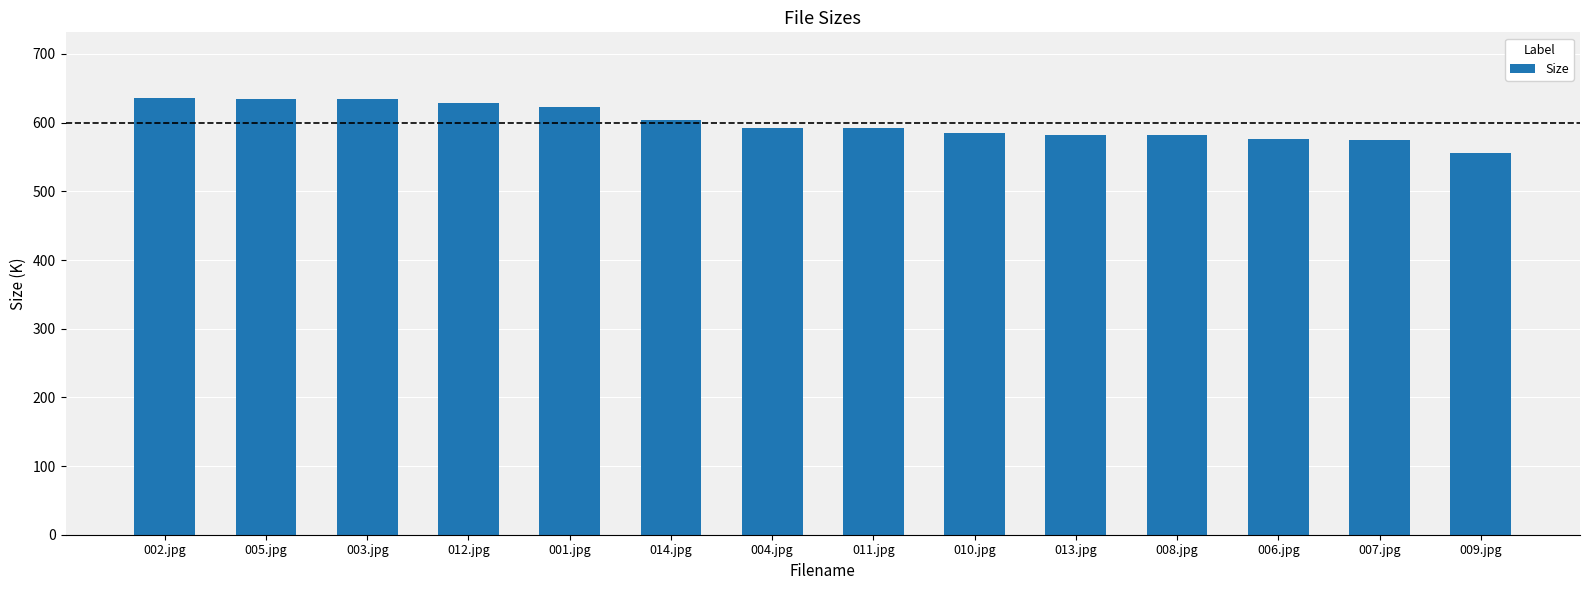

The value at 005.jpg is 634.8. True or false?

True